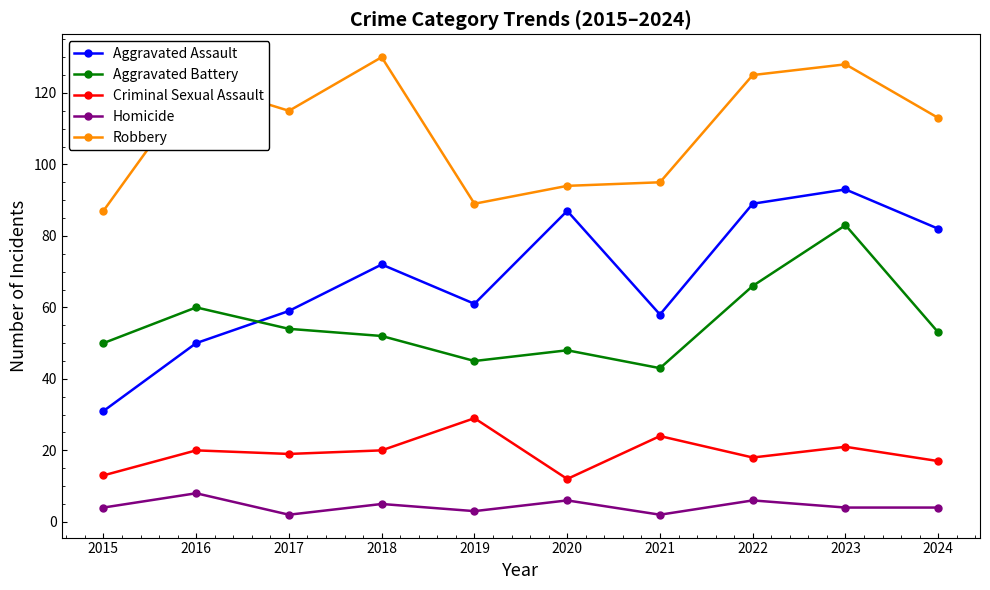

Count the number of data series in this chart.

5